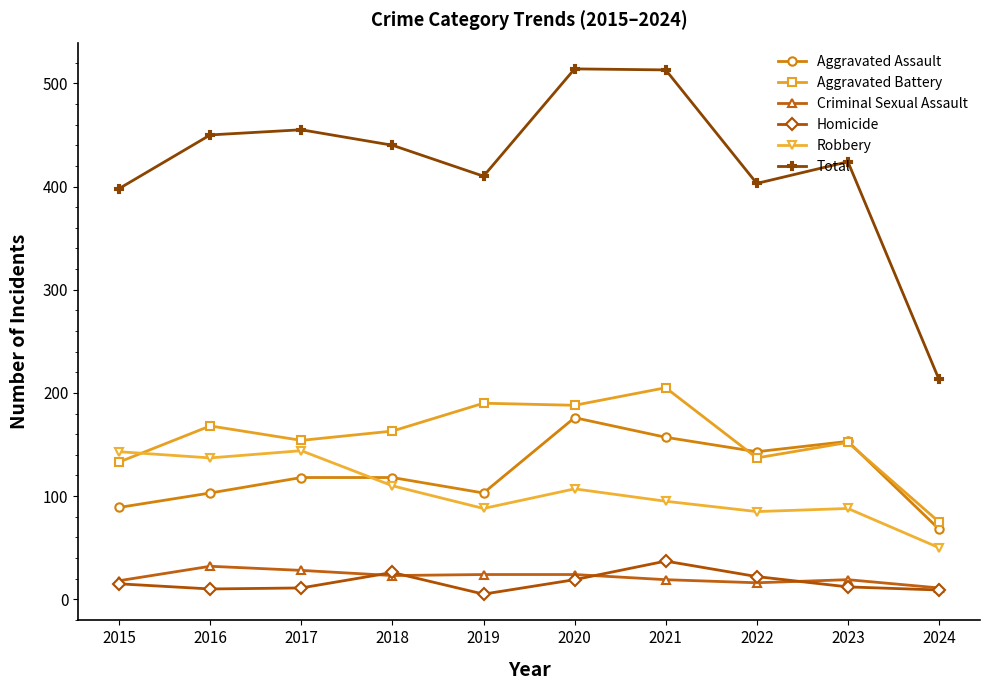

What is the minimum value for Homicide?

5